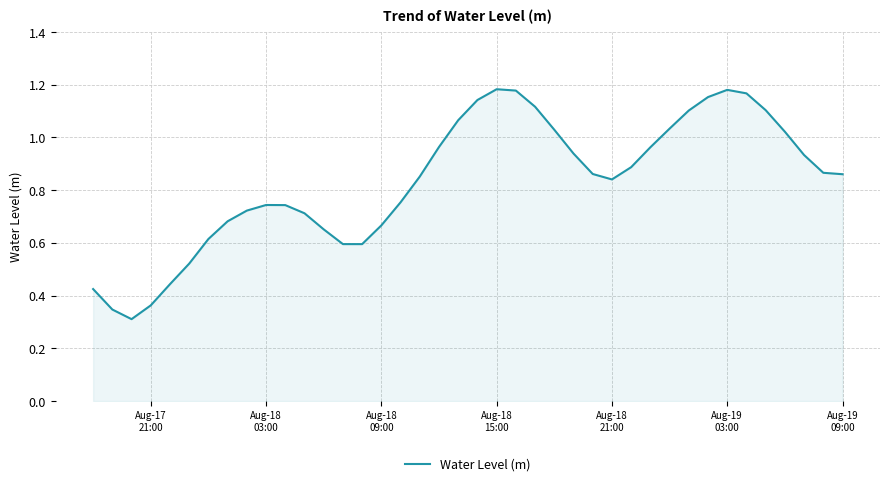

What is the value of the 3rd point from the left?

0.3